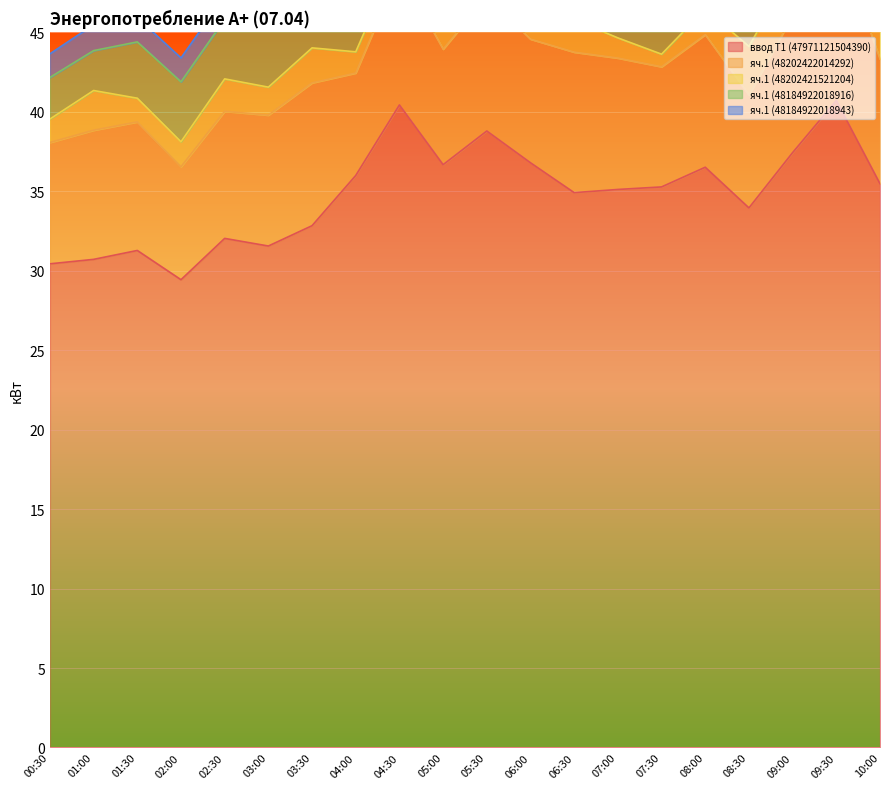

At how many categories does at least one series exceed 19?

20